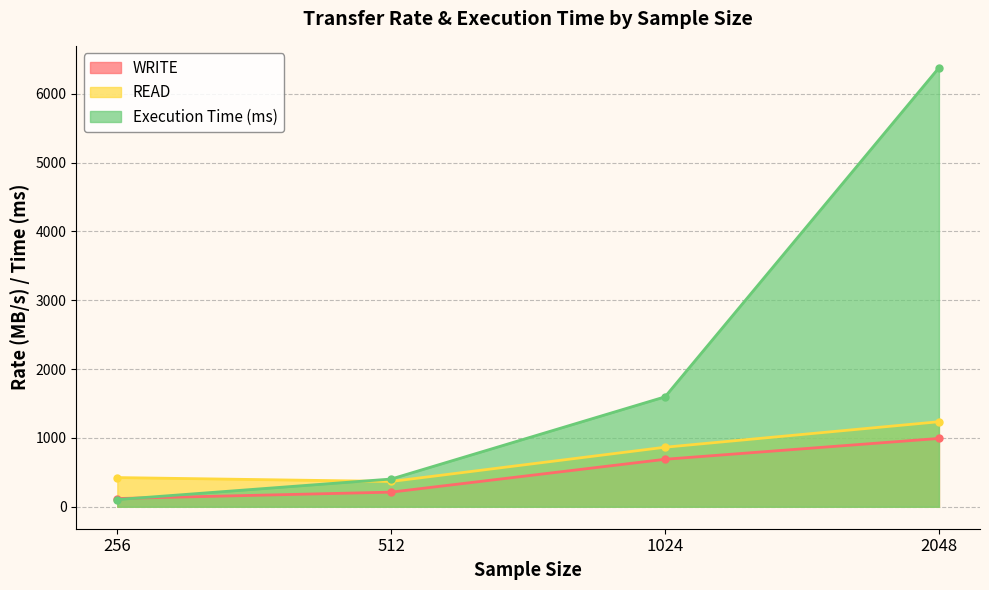

Is it true that Execution Time (ms) equals 656.7 at 512?

False